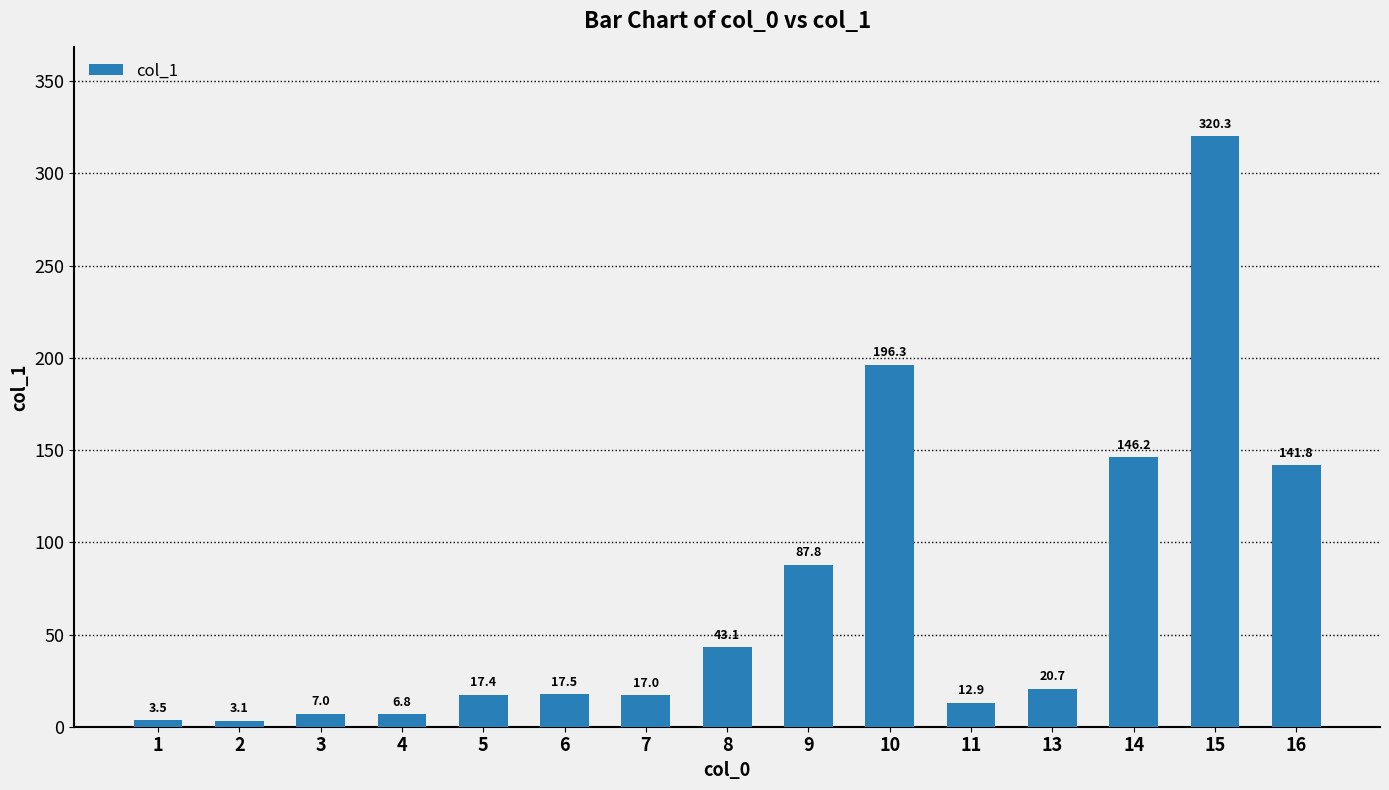

What is the greatest value displayed?

320.3